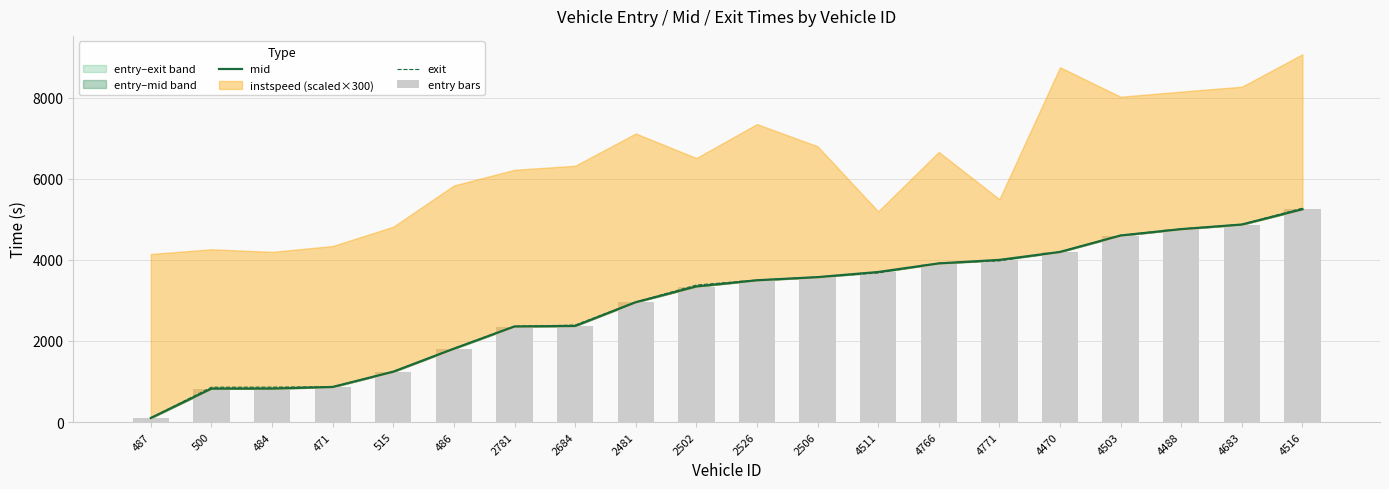

How many values in the exit series exceed 3500?

10